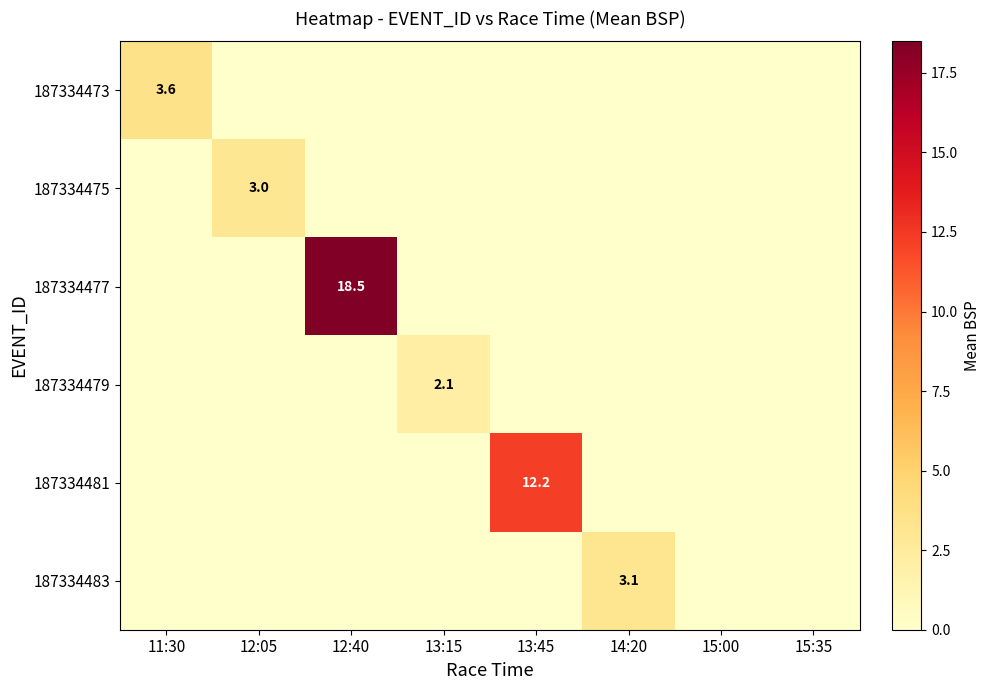

What is the difference between the maximum and minimum values in the 187334481 series?

12.2